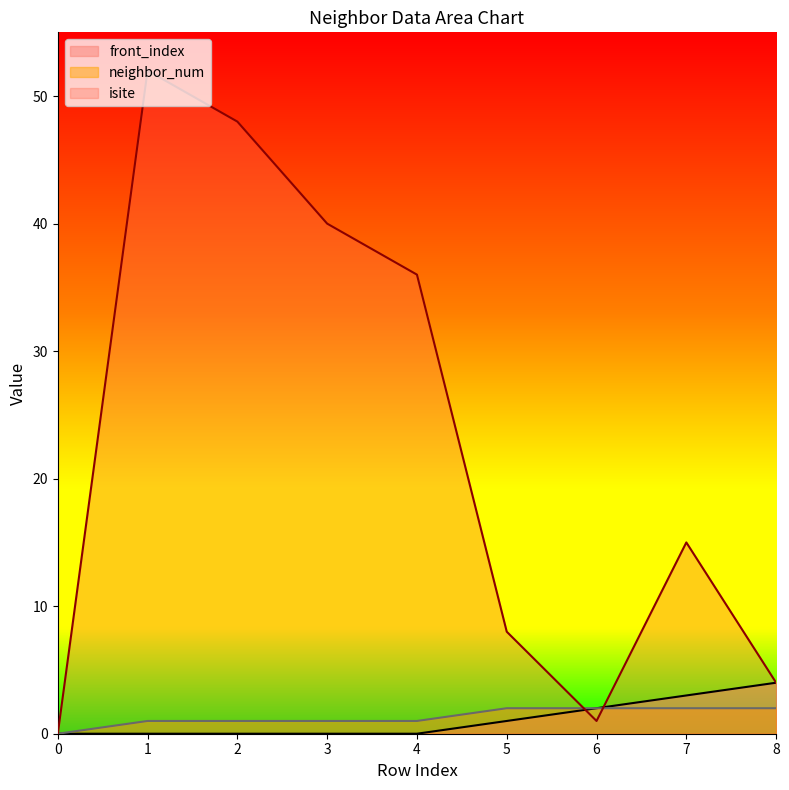

True or false: front_index and neighbor_num cross at least once.

False